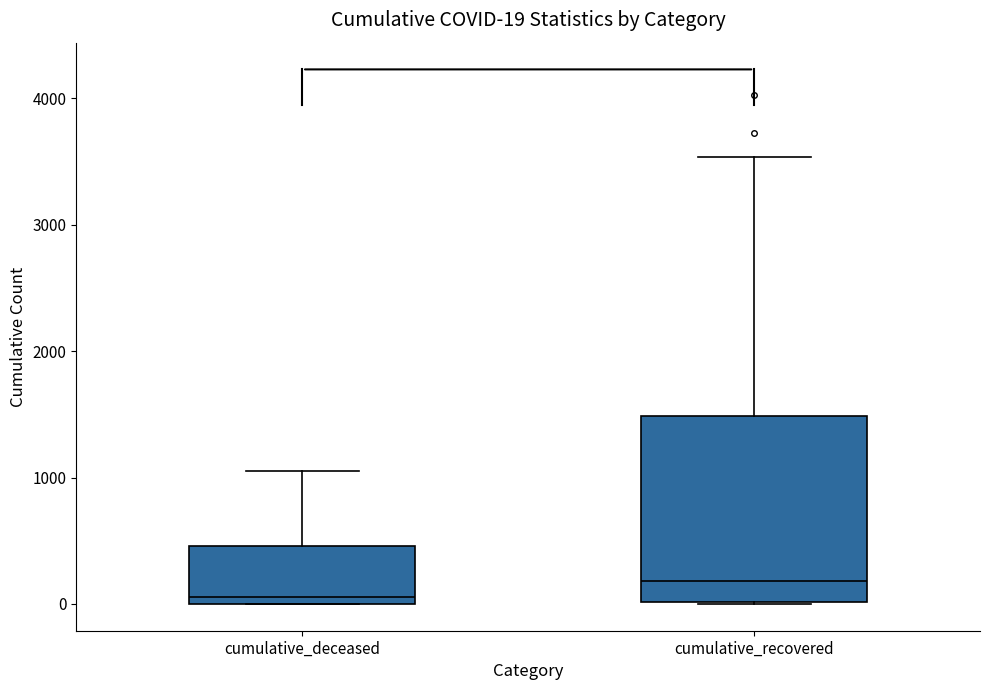

Which box has the highest median line?

cumulative_recovered